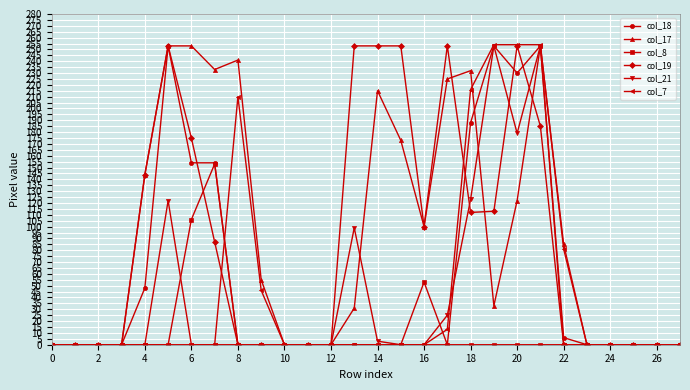

What is the maximum value for col_18?

253